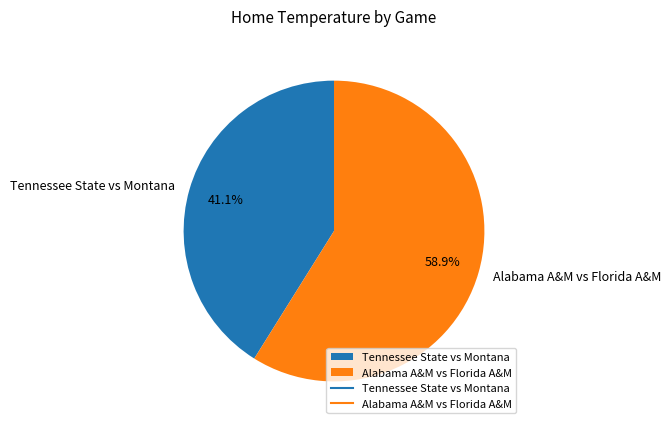

What is the largest slice in the pie chart?

Alabama A&M vs Florida A&M